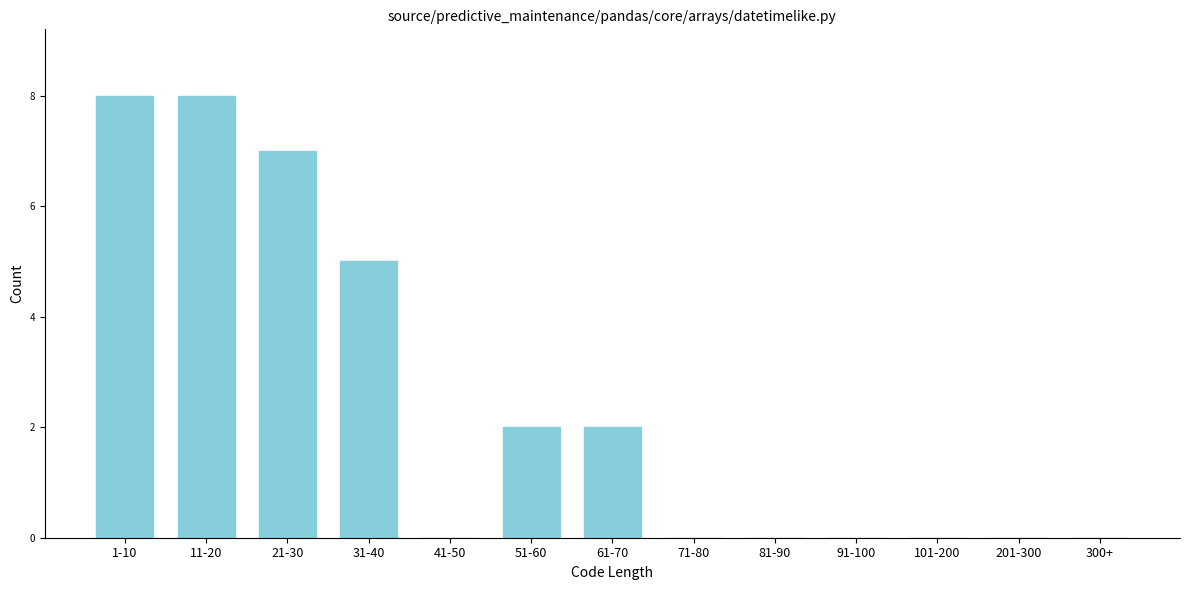

Reading left to right, what are all the values shown in this chart?

1-10=8	11-20=8	21-30=7	31-40=5	41-50=0	51-60=2	61-70=2	71-80=0	81-90=0	91-100=0	101-200=0	201-300=0	300+=0